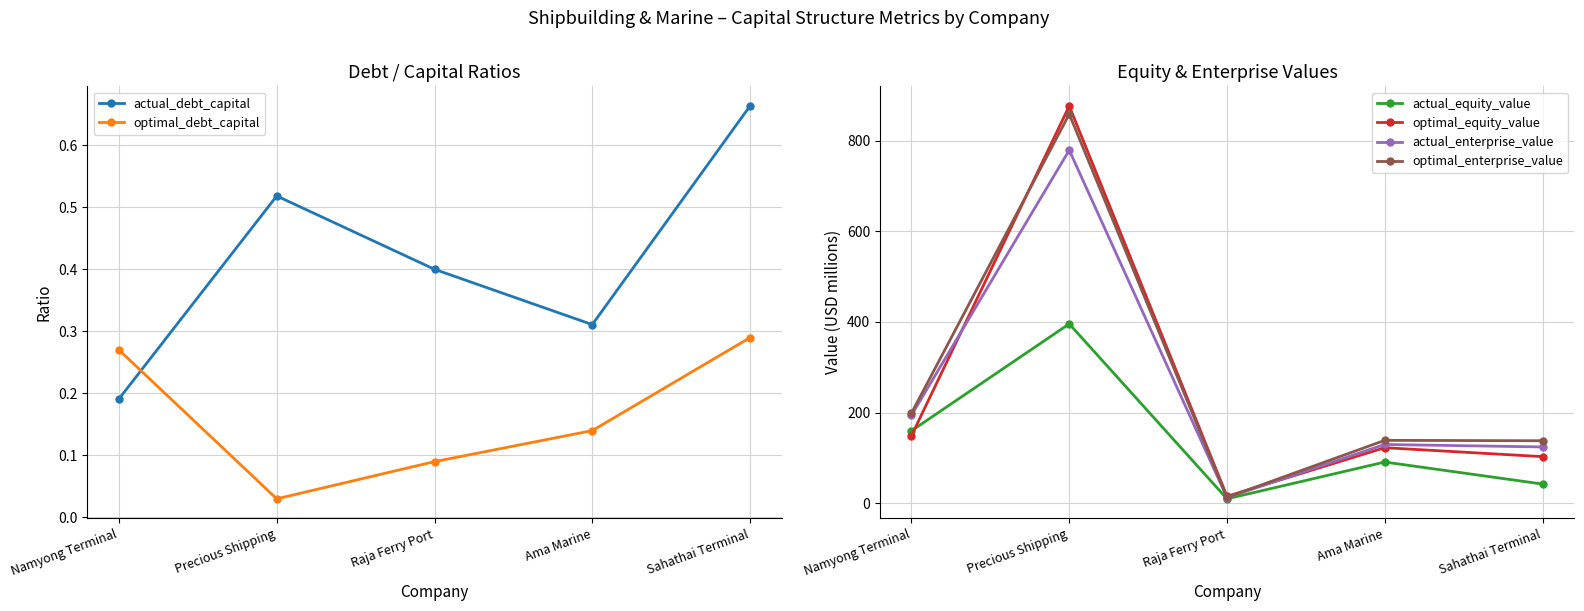

True or false: optimal_debt_capital and optimal_equity_value cross at least once.

False